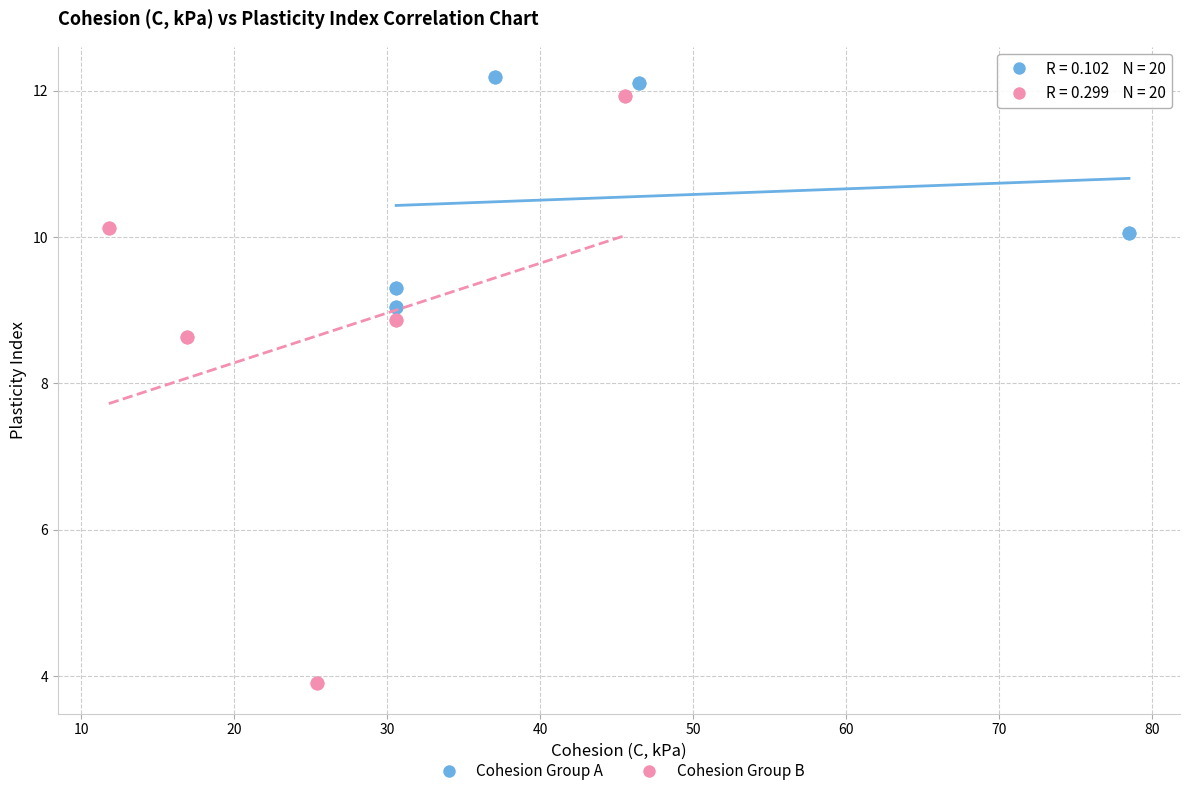

Which series contains the highest Y value?

Cohesion Group A